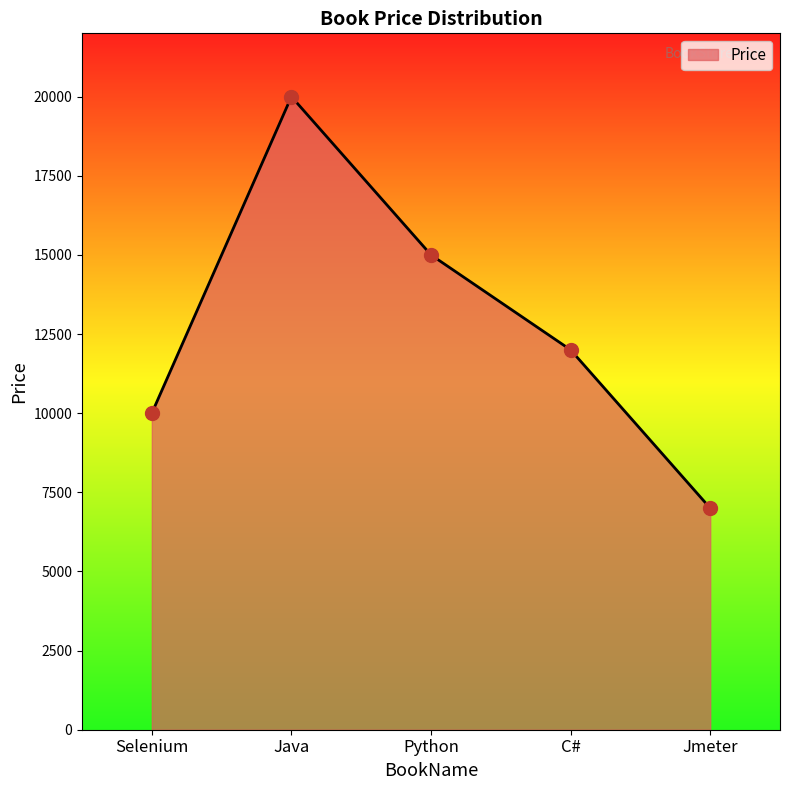

What is the change in value from Selenium to C#?

+2000